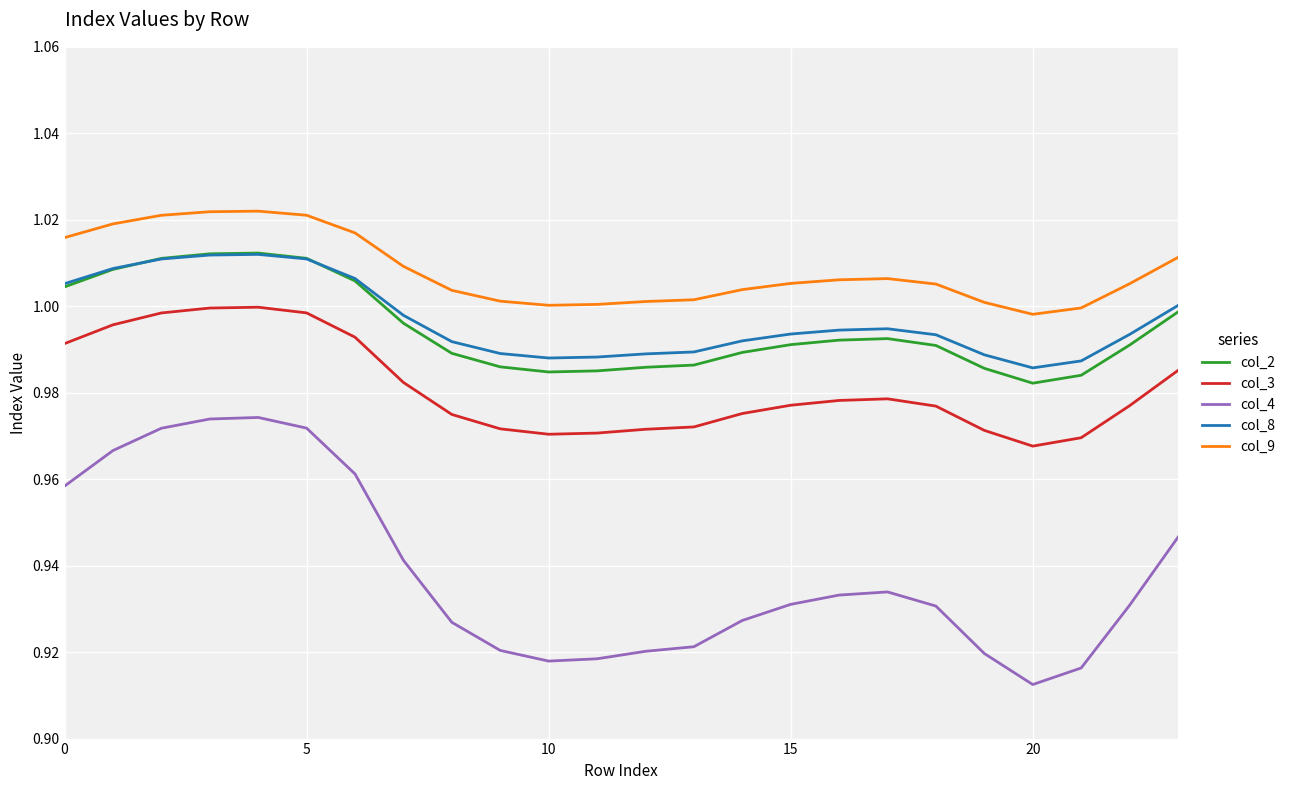

Which series has the widest spread of values?

col_4